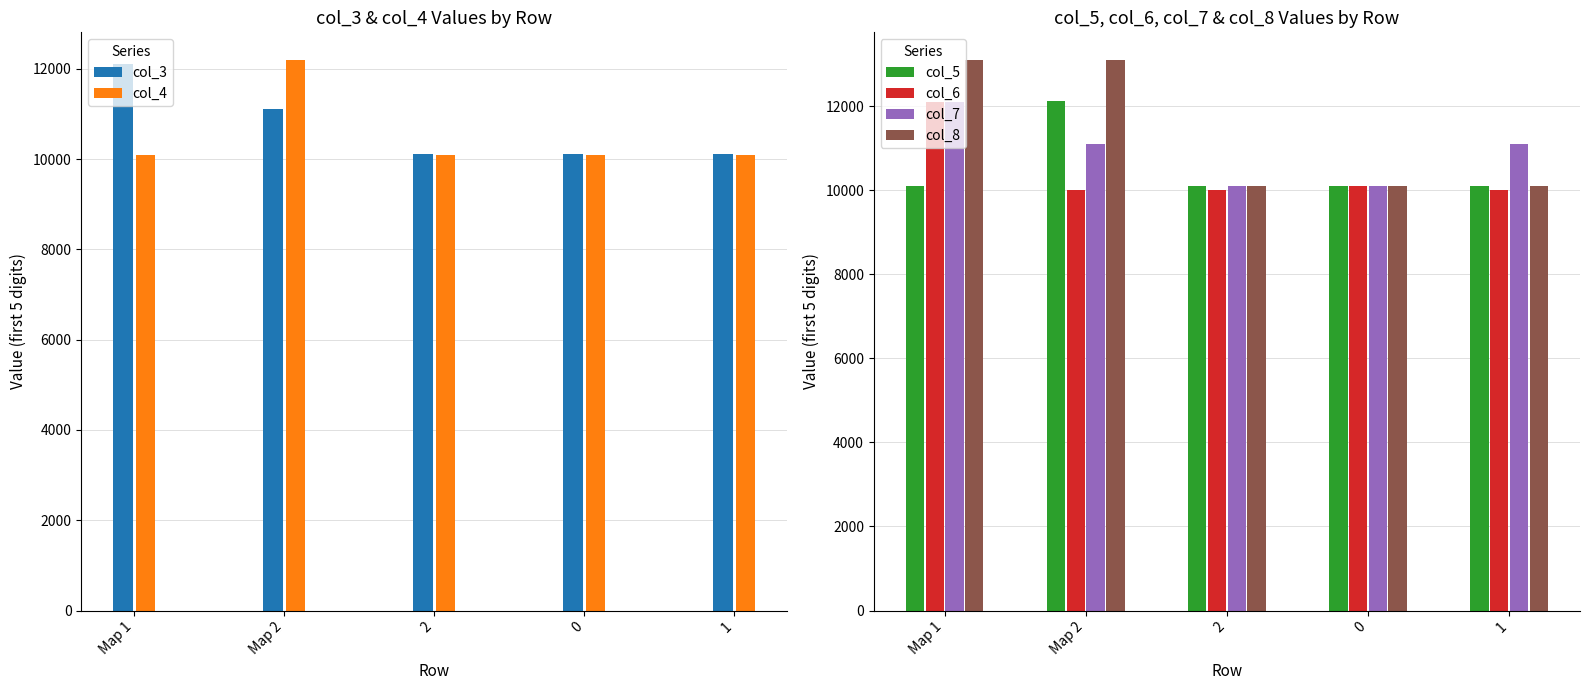

Reading right to left, transcribe all the data shown in this chart.

col_3: 1=10111	0=10111	2=10111	Map 2=11111	Map 1=12111
col_4: 1=10100	0=10102	2=10101	Map 2=12201	Map 1=10101
col_5: 1=10111	0=10101	2=10101	Map 2=12111	Map 1=10101
col_6: 1=10000	0=10101	2=10001	Map 2=10000	Map 1=12101
col_7: 1=11101	0=10101	2=10111	Map 2=11101	Map 1=12101
col_8: 1=10101	0=10100	2=10100	Map 2=13101	Map 1=13101